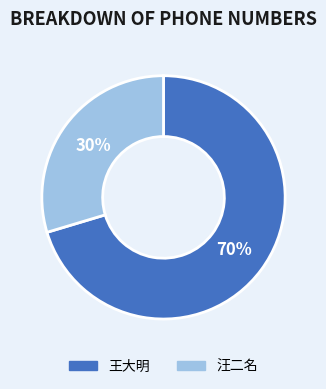

How many slices are in this pie chart?

2